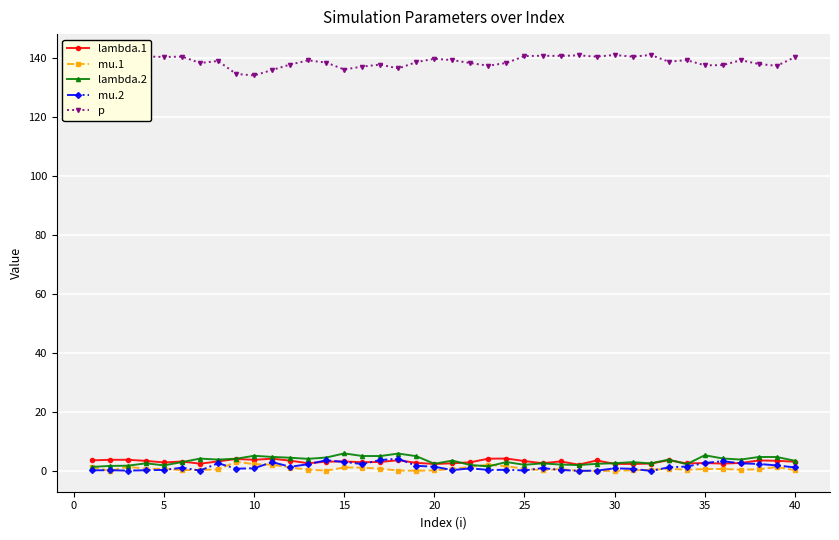

What is the highest value of the mu.2 series?

4.1